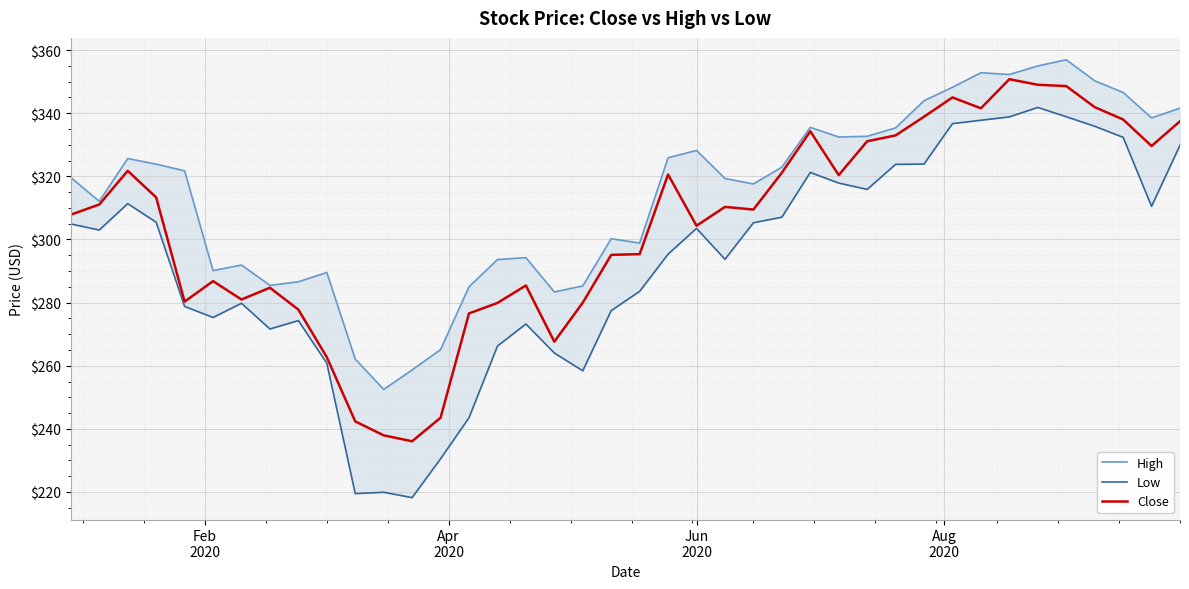

Which series has the largest range (max minus min)?

Low